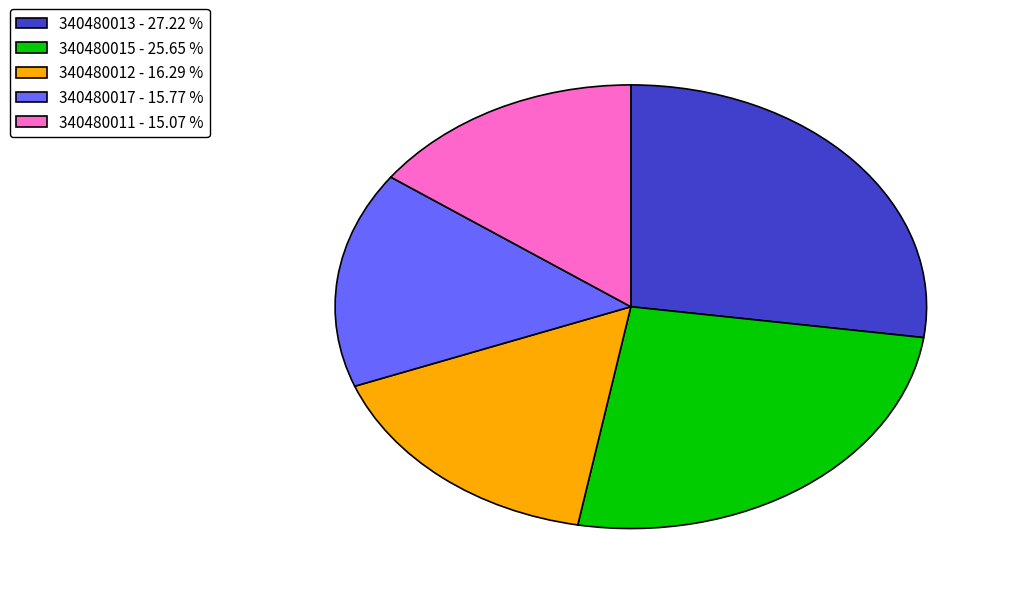

Is the sum of 340480011 - 15.07 % and 340480015 - 25.65 % greater than half?

No